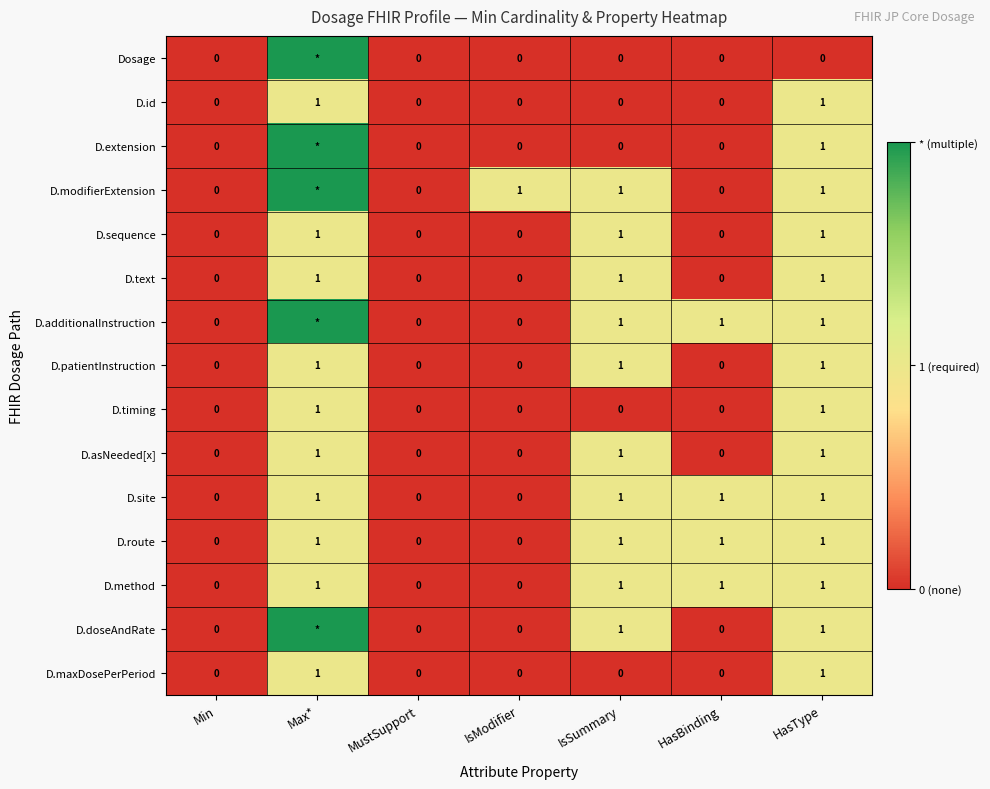

Which category has the lowest value across all series?

Min